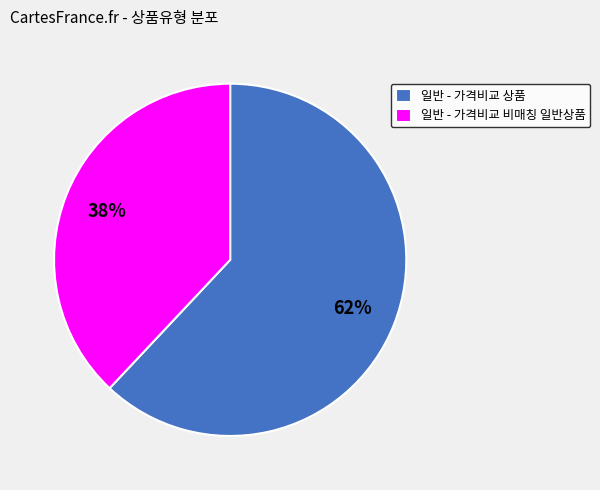

To the nearest percent, what percentage of the pie is 일반 - 가격비교 비매칭 일반상품?

38%